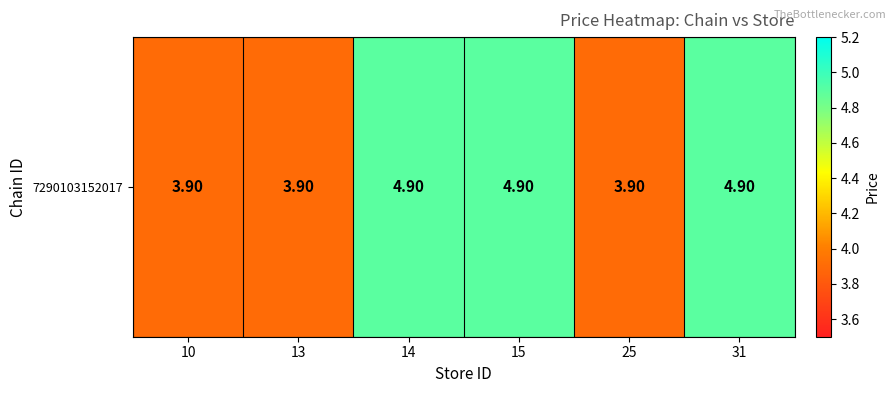

What is the difference between the maximum and minimum values?

1.0